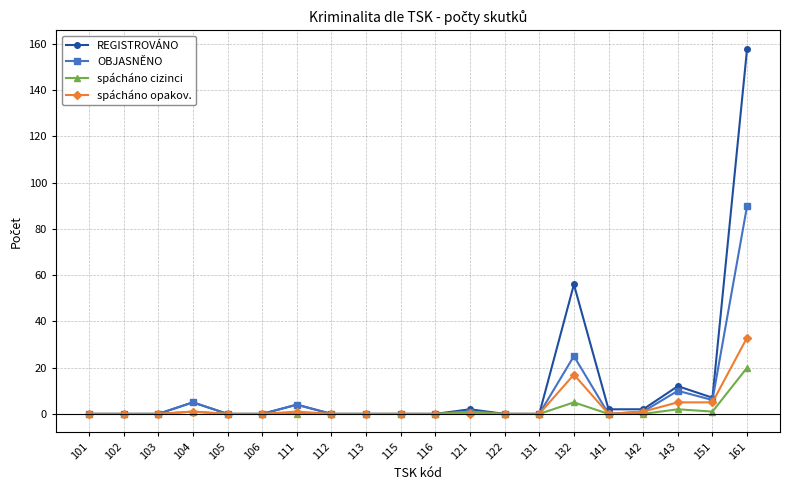

True or false: spácháno opakov. has more than 0 interior local peaks.

True